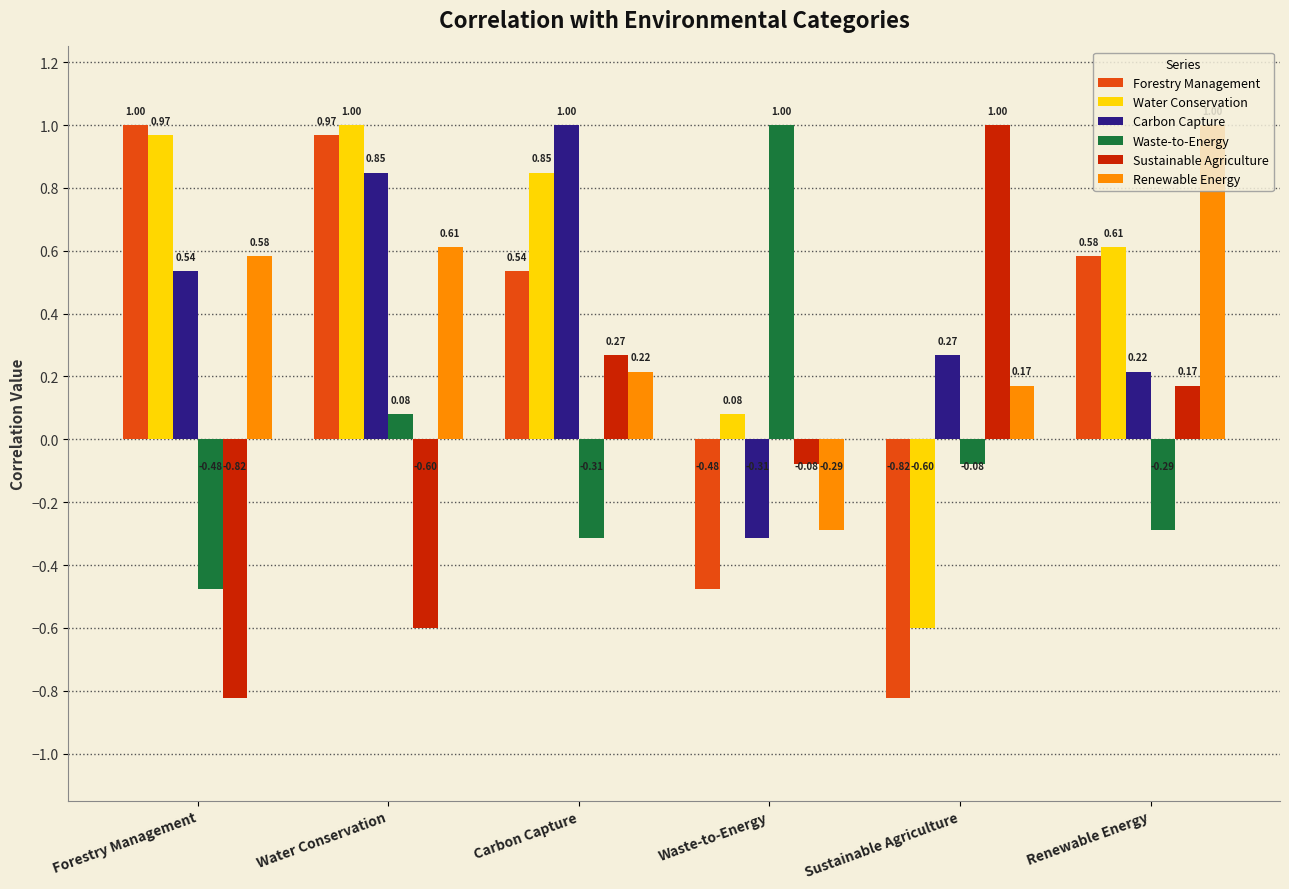

At which label does Forestry Management reach its peak?

Forestry Management